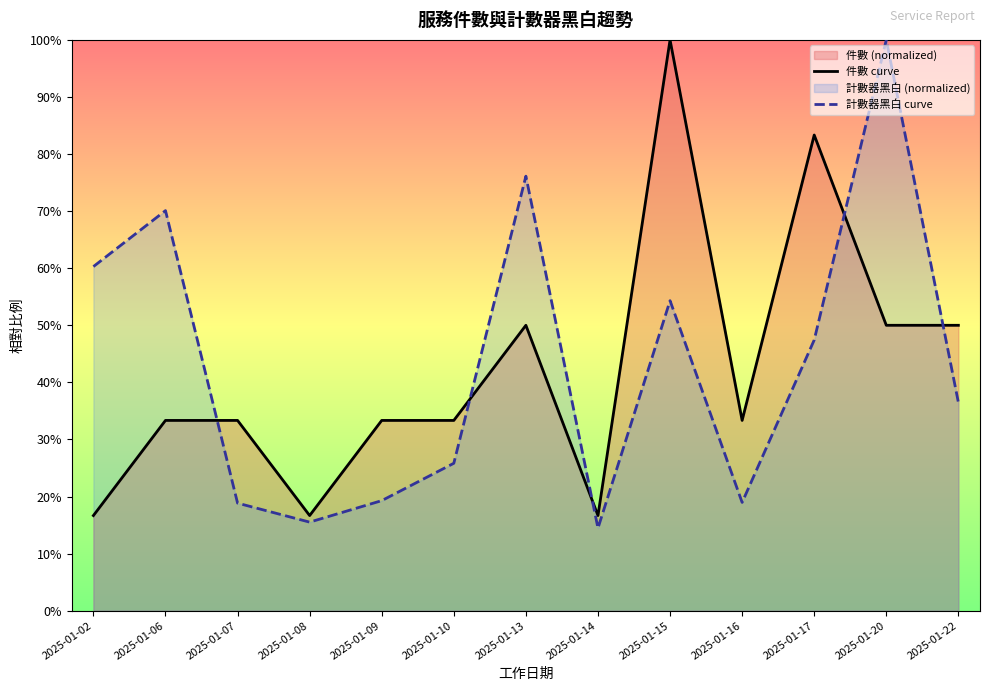

True or false: 件數 curve has a value of 405577.4 at 2025-01-15.

True